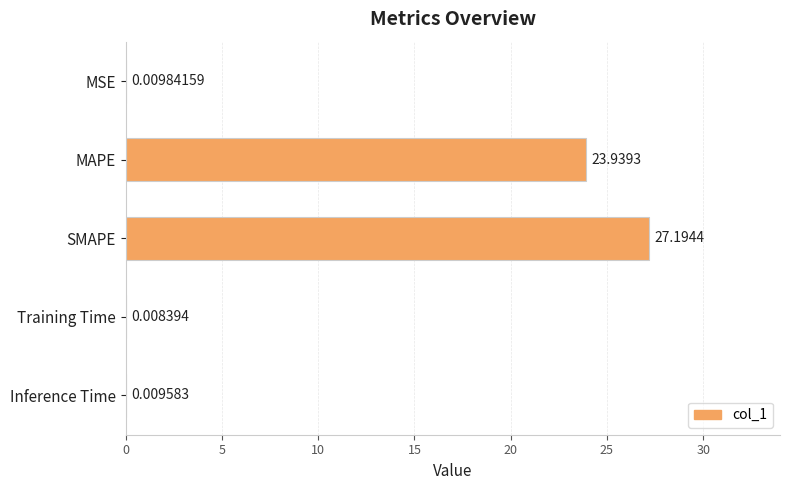

At which label is the value closest to 13?

MAPE